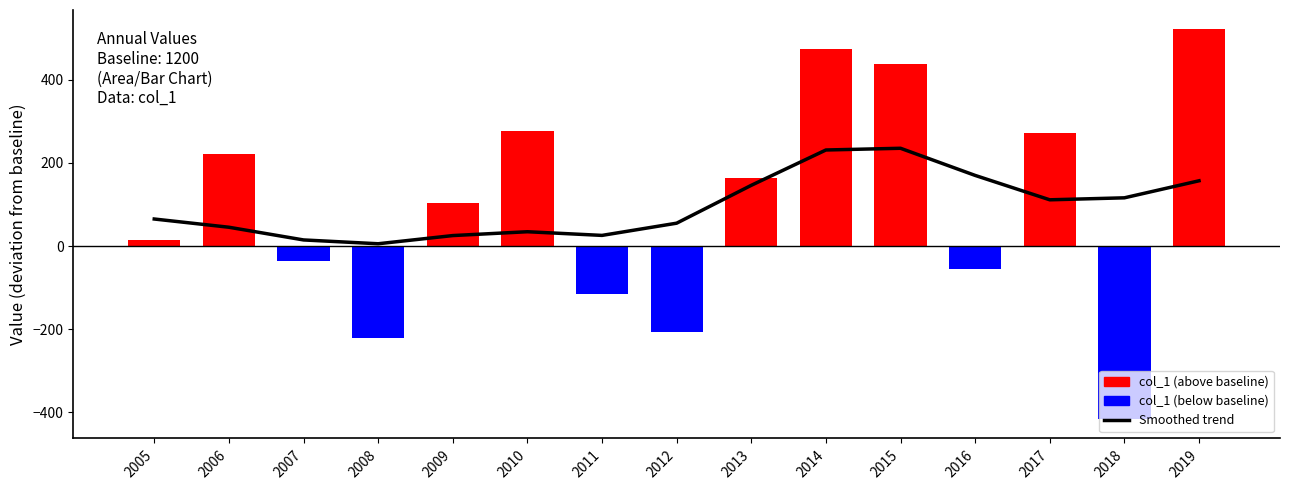

At how many categories does at least one series exceed 0?

15